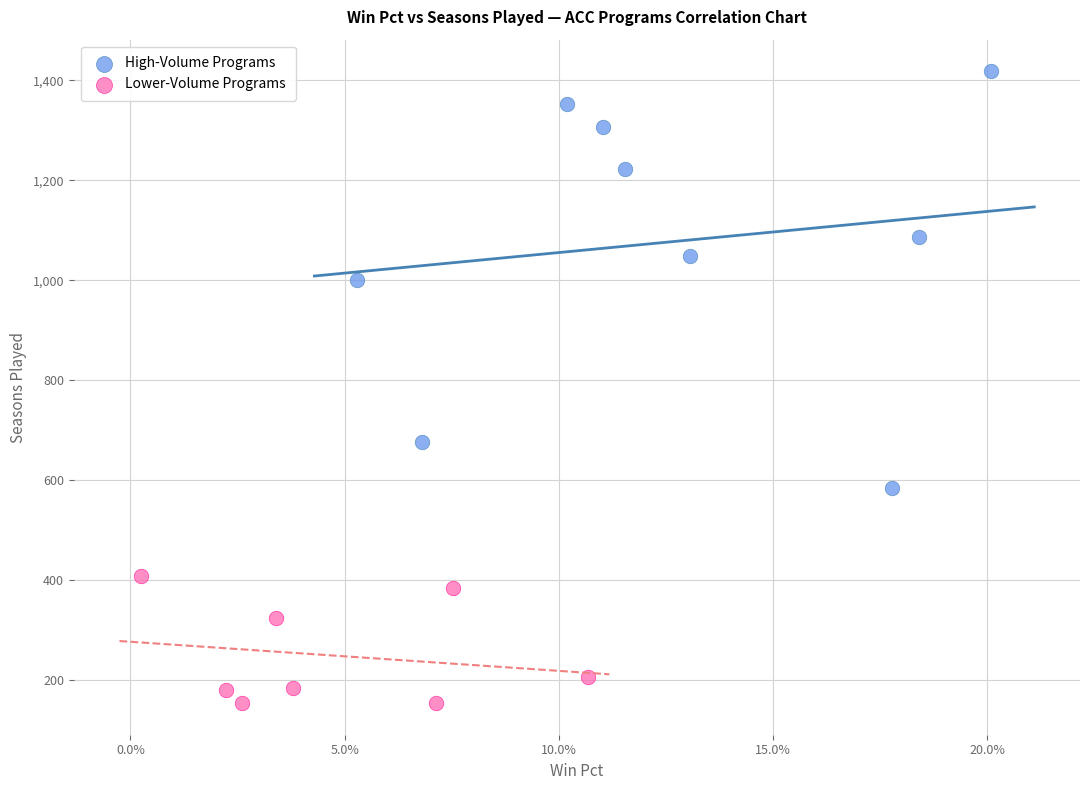

Which series reaches the maximum Y coordinate?

High-Volume Programs